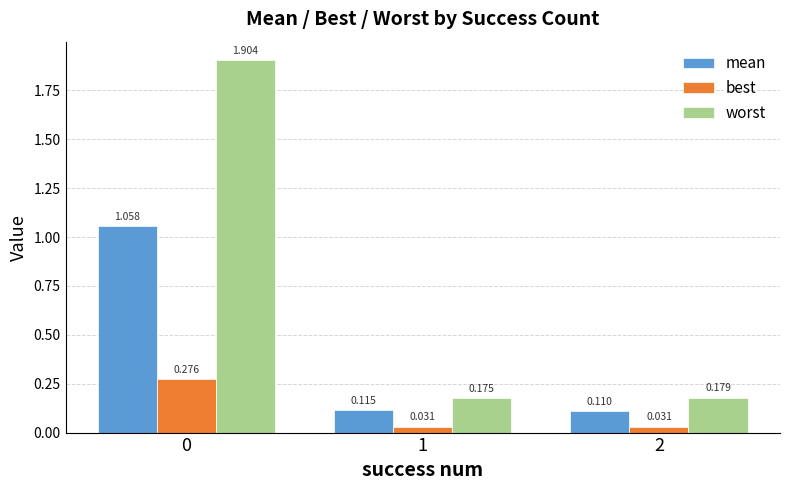

List the series in order of their peak value, highest first.

worst, mean, best